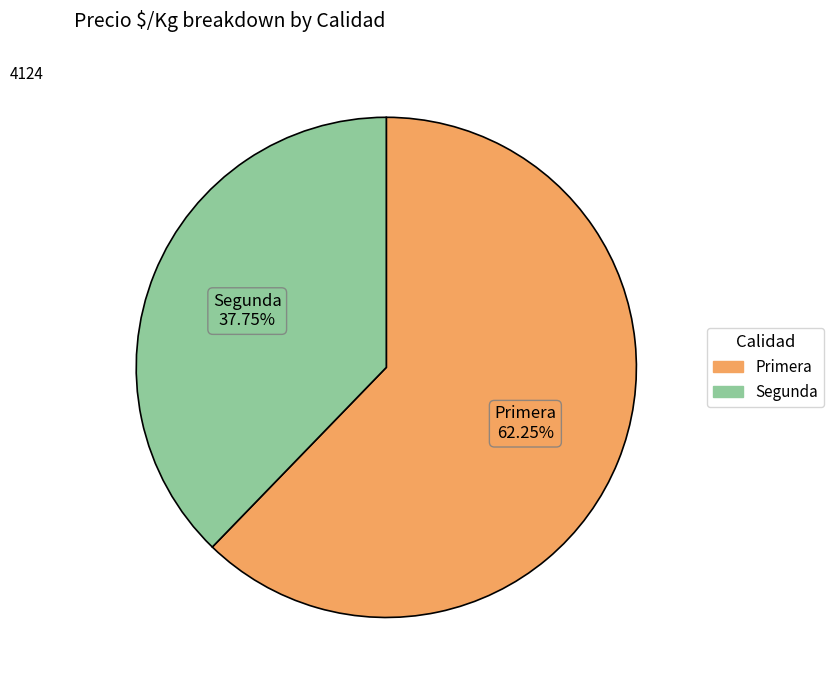

Which category has the biggest portion of the pie?

Primera